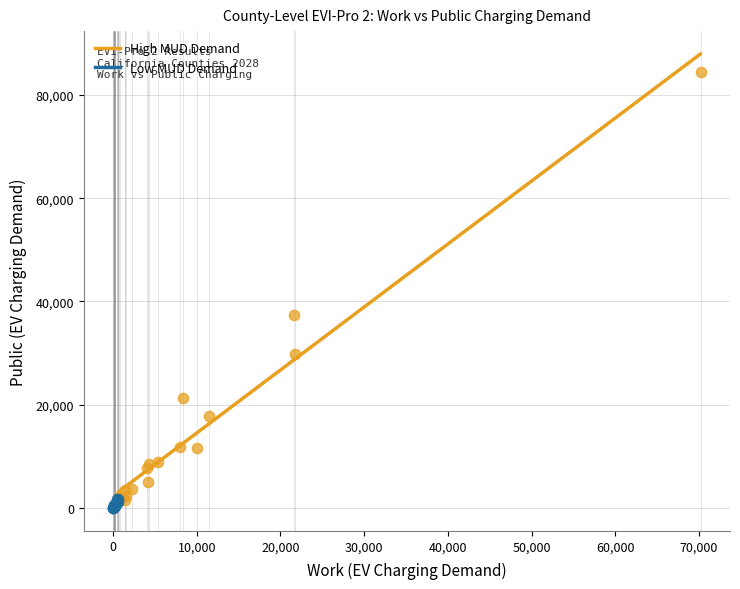

Which series has the widest spread of Y values?

High MUD Demand